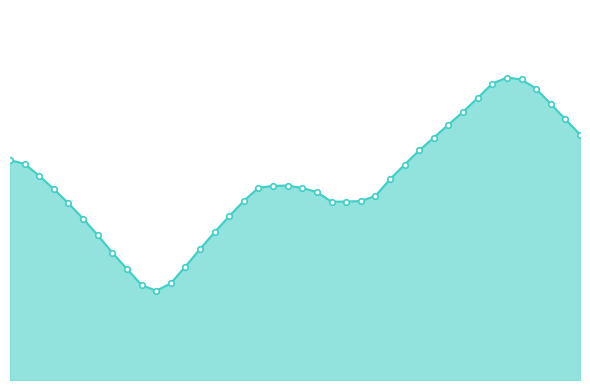

What is the average value?

5.3